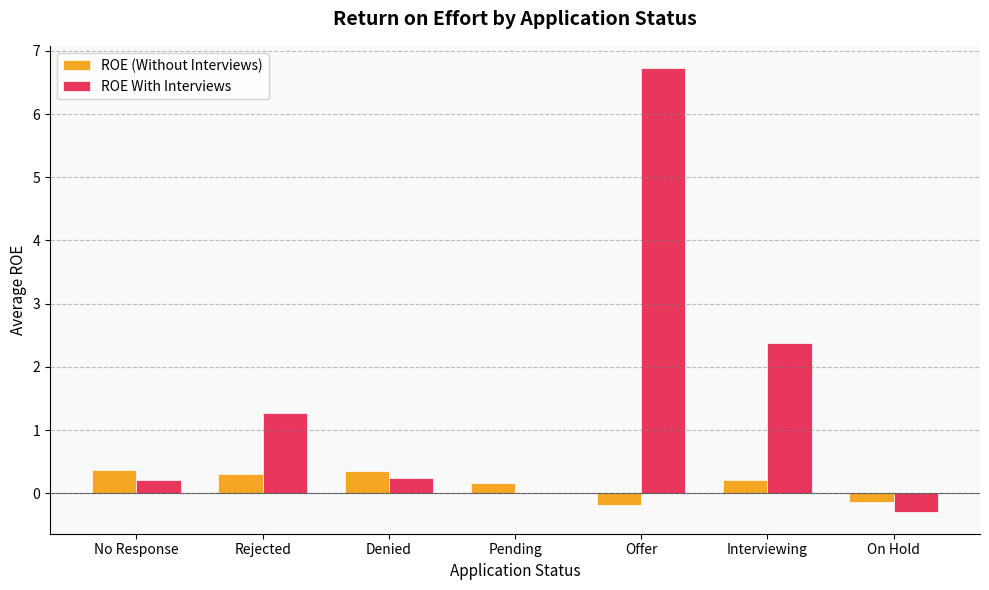

Where is ROE With Interviews nearest to the value 3?

Interviewing